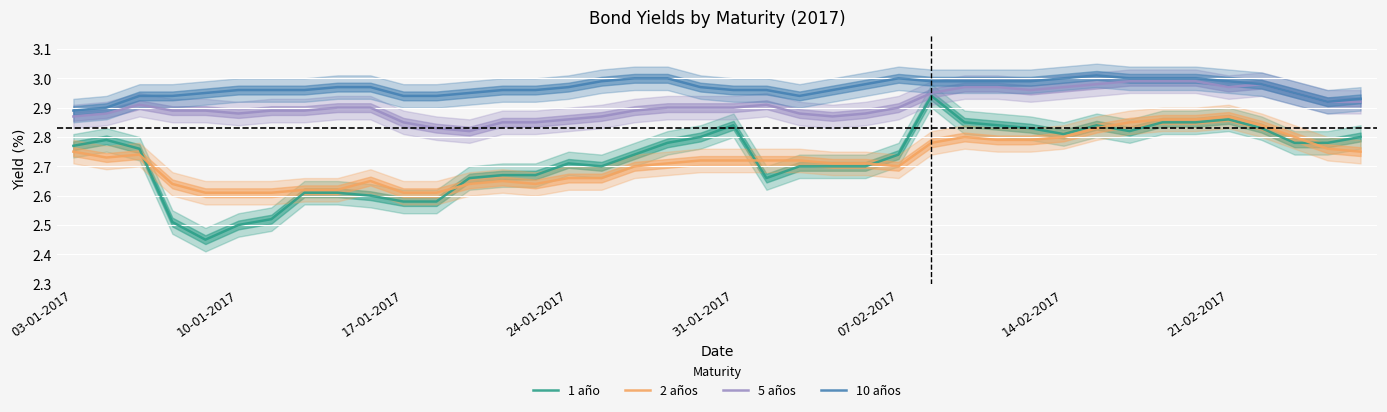

What is the difference between the maximum and minimum values in the 5 años series?

0.2